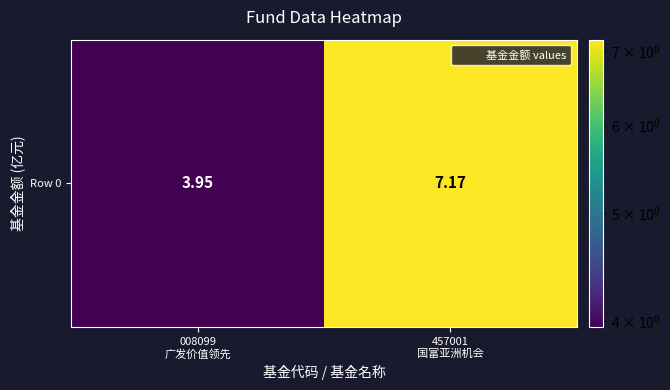

Where does the data first go above 7?

457001
国富亚洲机会